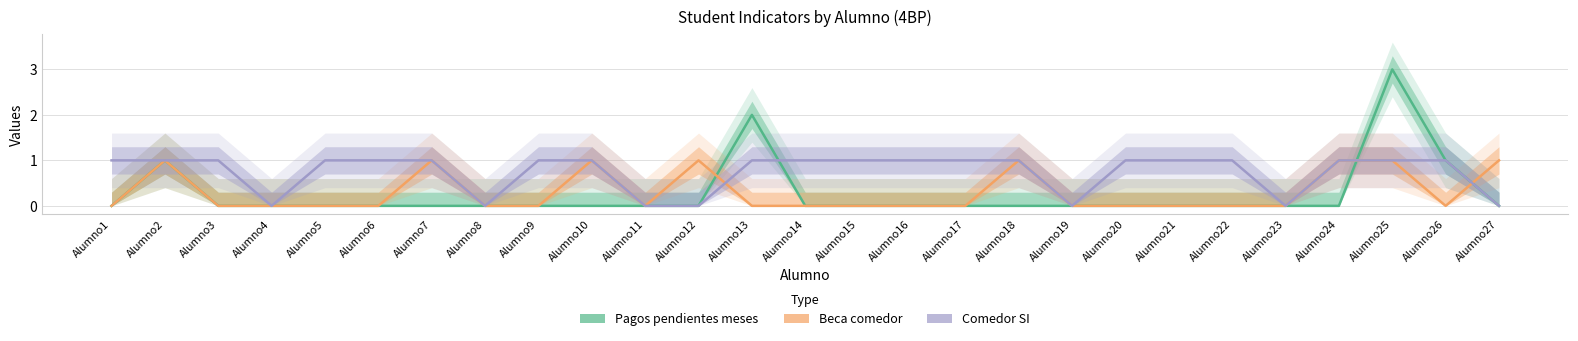

Reading right to left, extract all data points from this chart.

Pagos pendientes meses: Alumno27=0	Alumno26=1	Alumno25=3	Alumno24=0	Alumno23=0	Alumno22=0	Alumno21=0	Alumno20=0	Alumno19=0	Alumno18=0	Alumno17=0	Alumno16=0	Alumno15=0	Alumno14=0	Alumno13=2	Alumno12=0	Alumno11=0	Alumno10=0	Alumno9=0	Alumno8=0	Alumno7=0	Alumno6=0	Alumno5=0	Alumno4=0	Alumno3=0	Alumno2=1	Alumno1=0
Beca comedor: Alumno27=1	Alumno26=0	Alumno25=1	Alumno24=1	Alumno23=0	Alumno22=0	Alumno21=0	Alumno20=0	Alumno19=0	Alumno18=1	Alumno17=0	Alumno16=0	Alumno15=0	Alumno14=0	Alumno13=0	Alumno12=1	Alumno11=0	Alumno10=1	Alumno9=0	Alumno8=0	Alumno7=1	Alumno6=0	Alumno5=0	Alumno4=0	Alumno3=0	Alumno2=1	Alumno1=0
Comedor SI: Alumno27=0	Alumno26=1	Alumno25=1	Alumno24=1	Alumno23=0	Alumno22=1	Alumno21=1	Alumno20=1	Alumno19=0	Alumno18=1	Alumno17=1	Alumno16=1	Alumno15=1	Alumno14=1	Alumno13=1	Alumno12=0	Alumno11=0	Alumno10=1	Alumno9=1	Alumno8=0	Alumno7=1	Alumno6=1	Alumno5=1	Alumno4=0	Alumno3=1	Alumno2=1	Alumno1=1